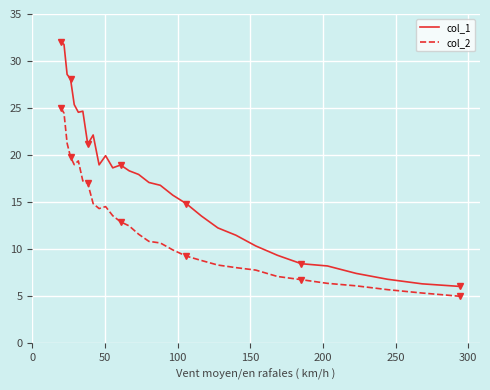

True or false: col_1 and col_2 cross at least once.

False